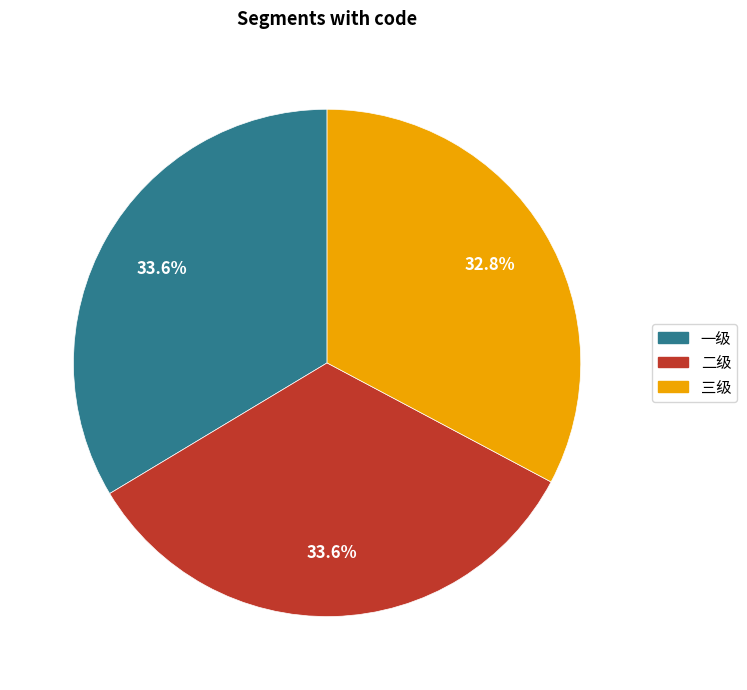

Is it true that 二级 is 42% of the pie?

False